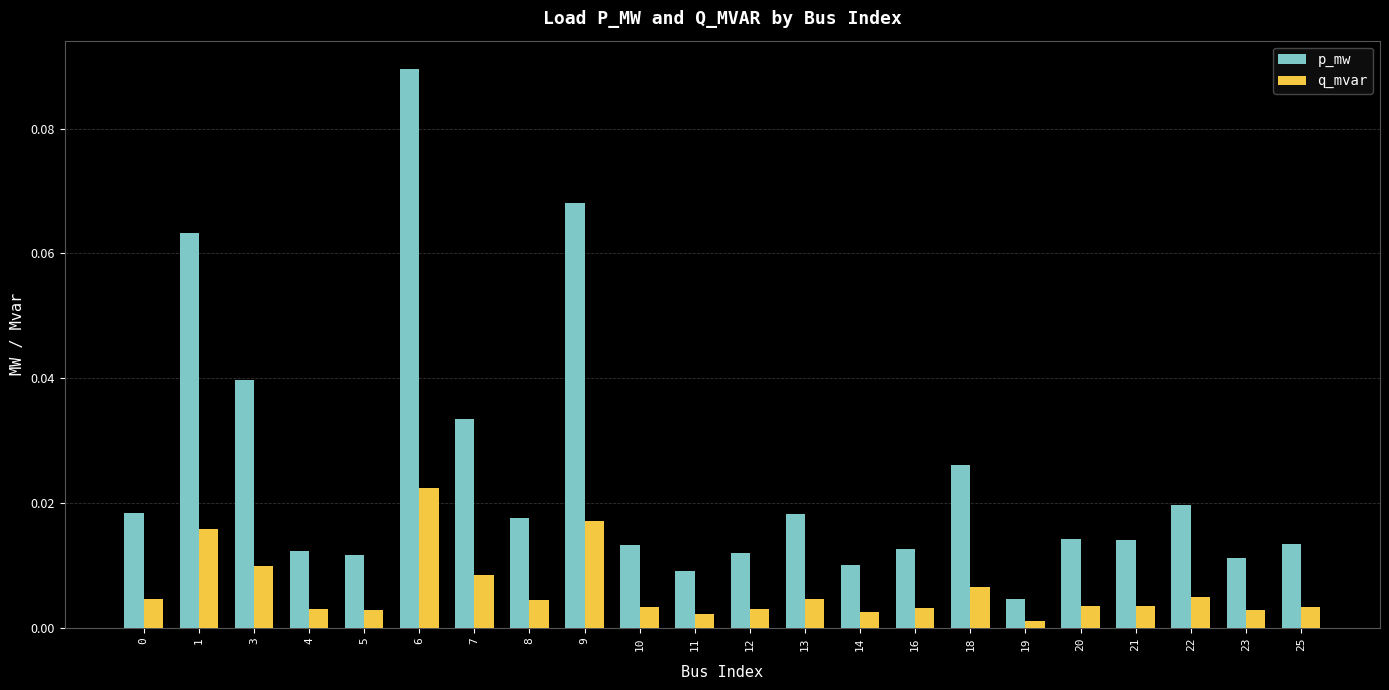

Is it true that p_mw equals 0.1 at 7?

False